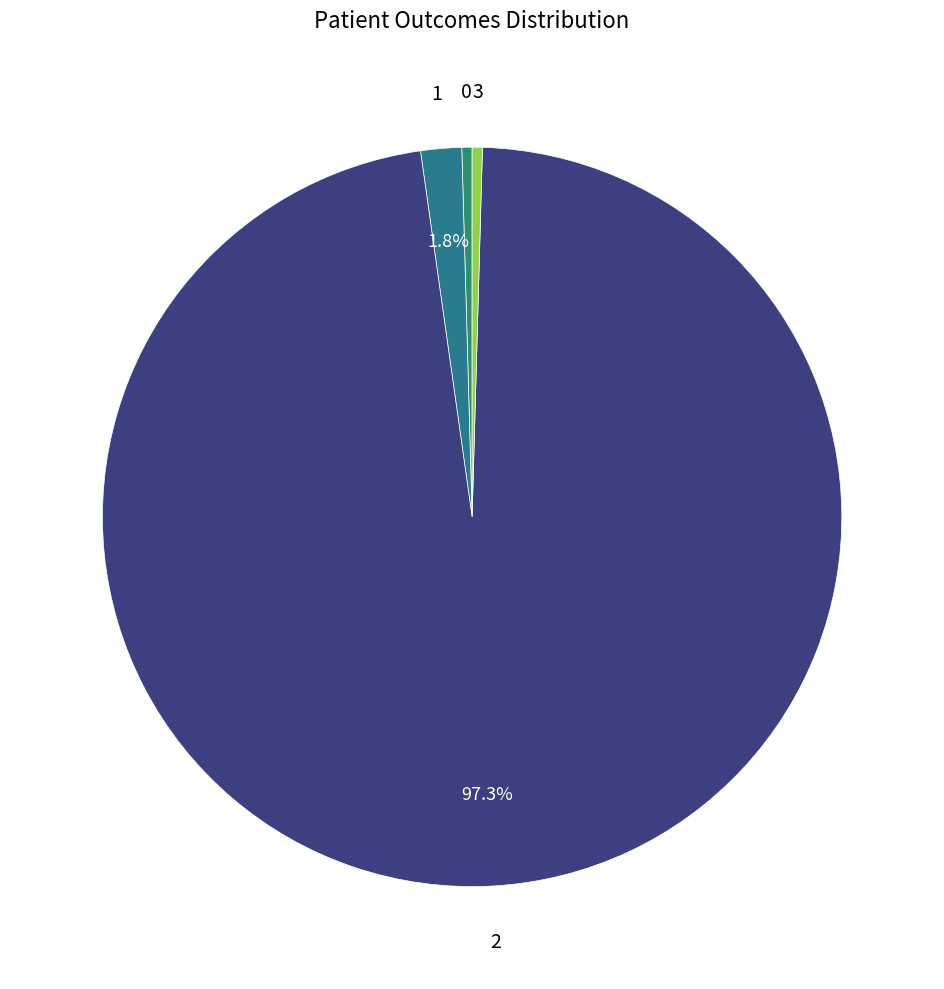

To the nearest percent, what is the average slice percentage?

25%